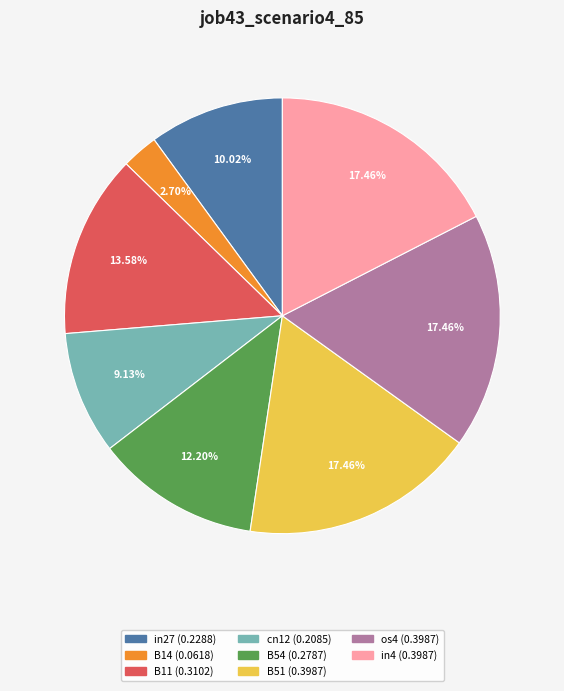

Is there any slice that represents more than half of the pie?

No